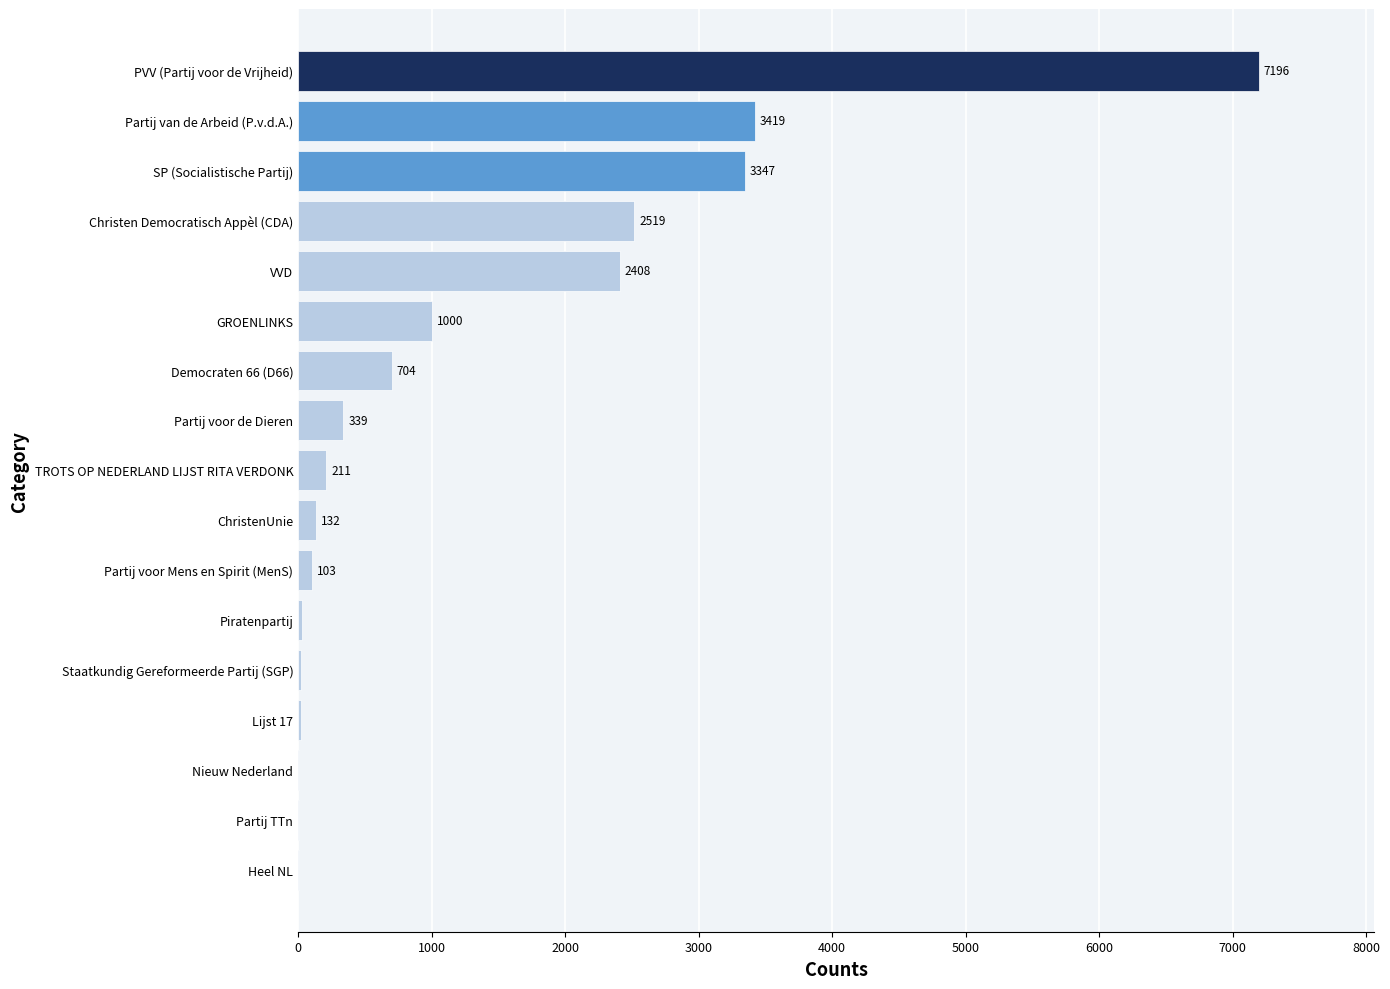

How many series are shown in this chart?

1